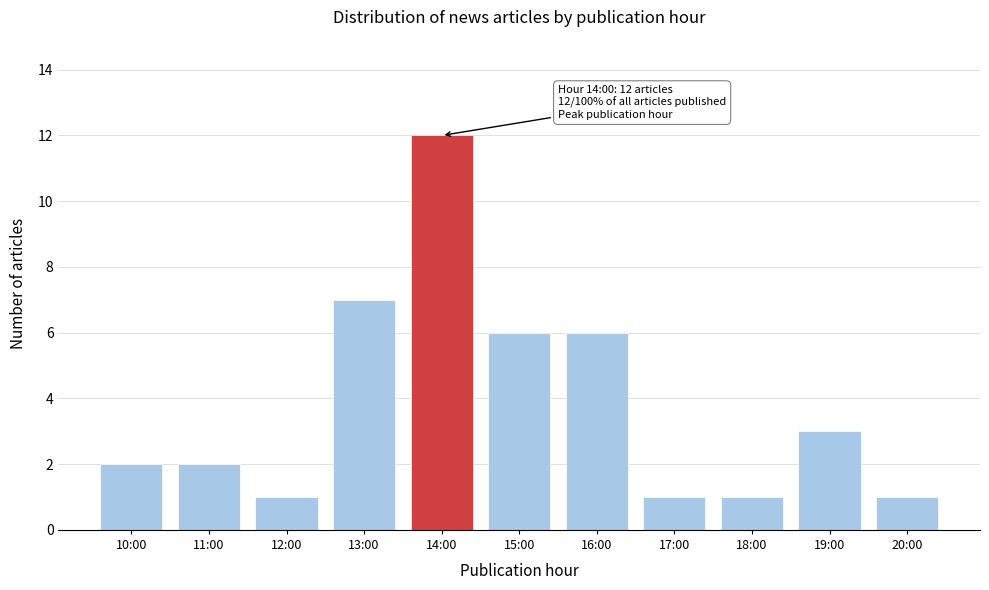

Reading left to right, what are all the values shown in this chart?

2	2	1	7	12	6	6	1	1	3	1